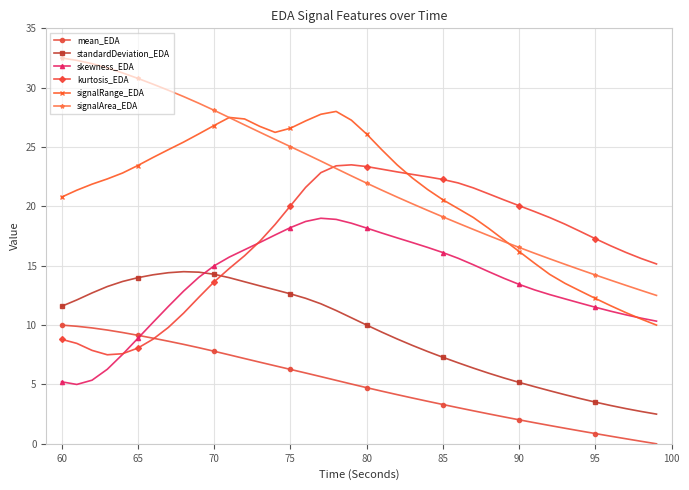

How many lines are shown in the chart?

6